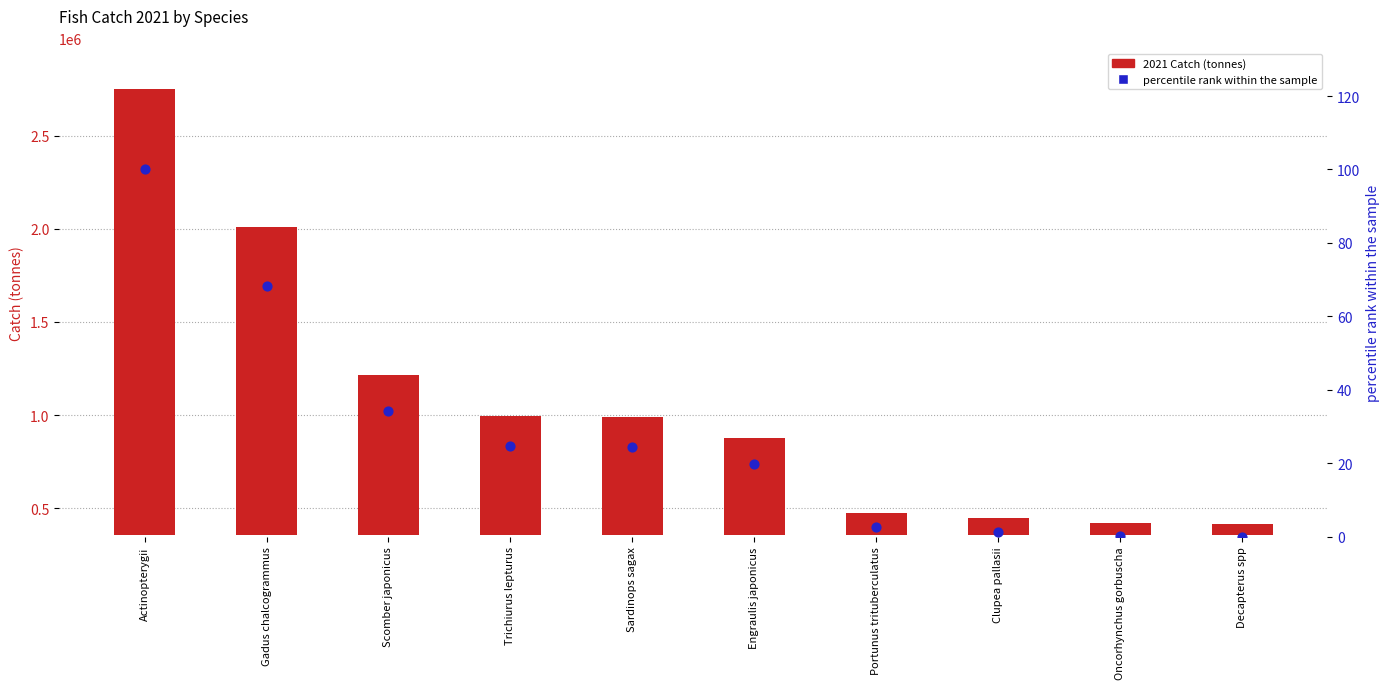

What is the total value across all series at Gadus chalcogrammus?

1655220.2